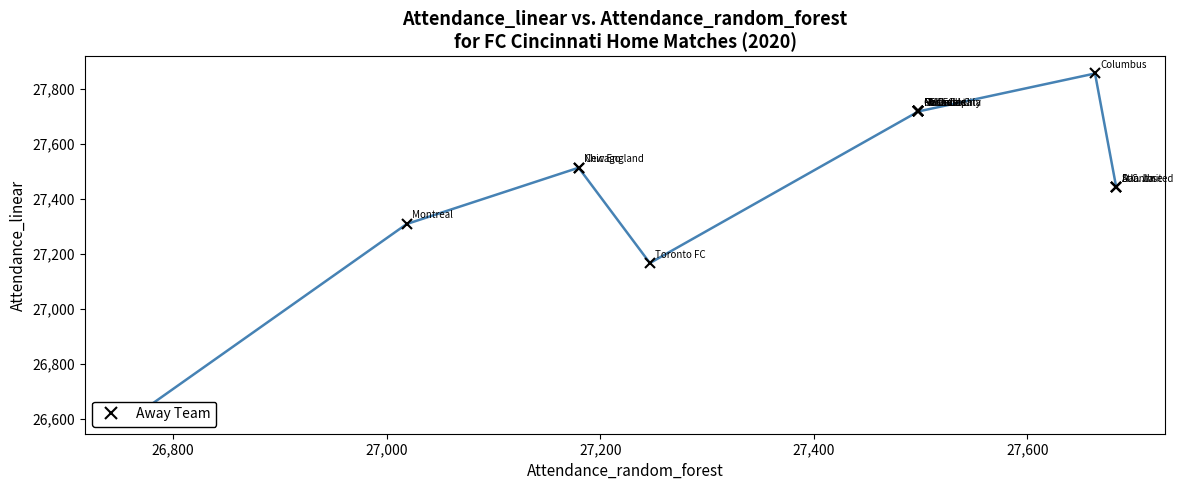

Which has a higher value, 27,200 or 26,800?

27,200